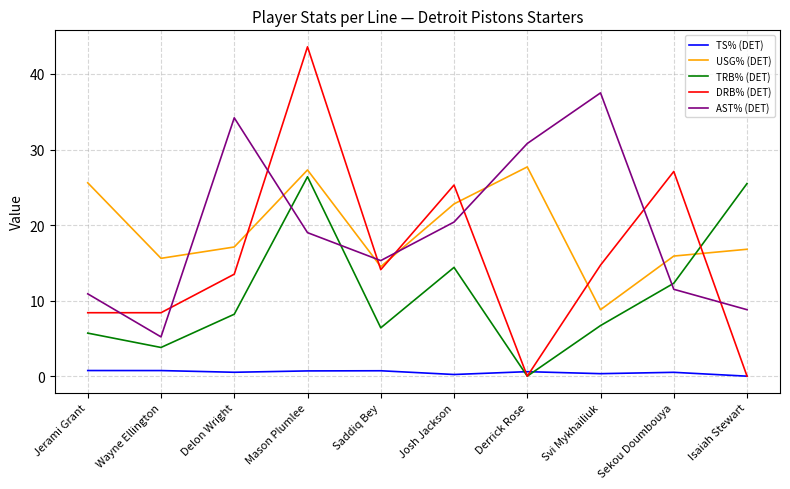

At Josh Jackson, list the series in order from largest to smallest.

DRB% (DET), USG% (DET), AST% (DET), TRB% (DET), TS% (DET)